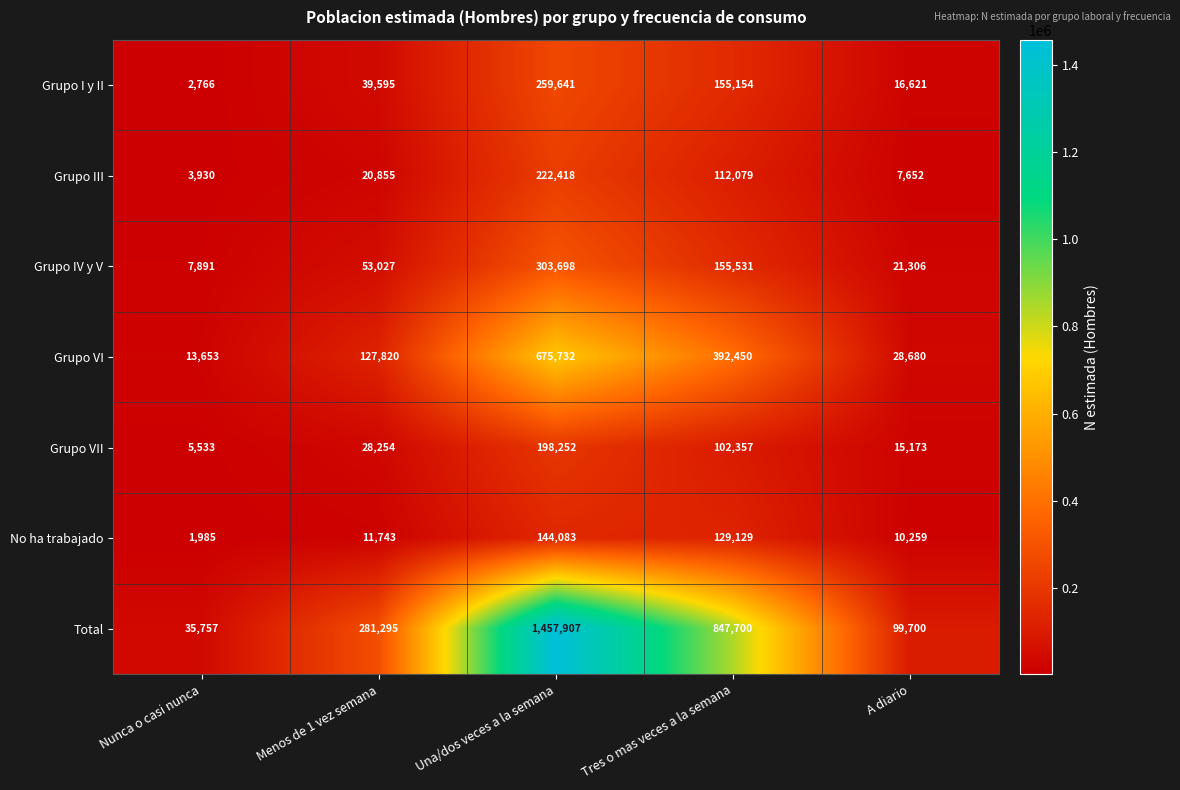

Is the value of No ha trabajado at Menos de 1 vez semana greater than the value of Grupo III at A diario?

Yes